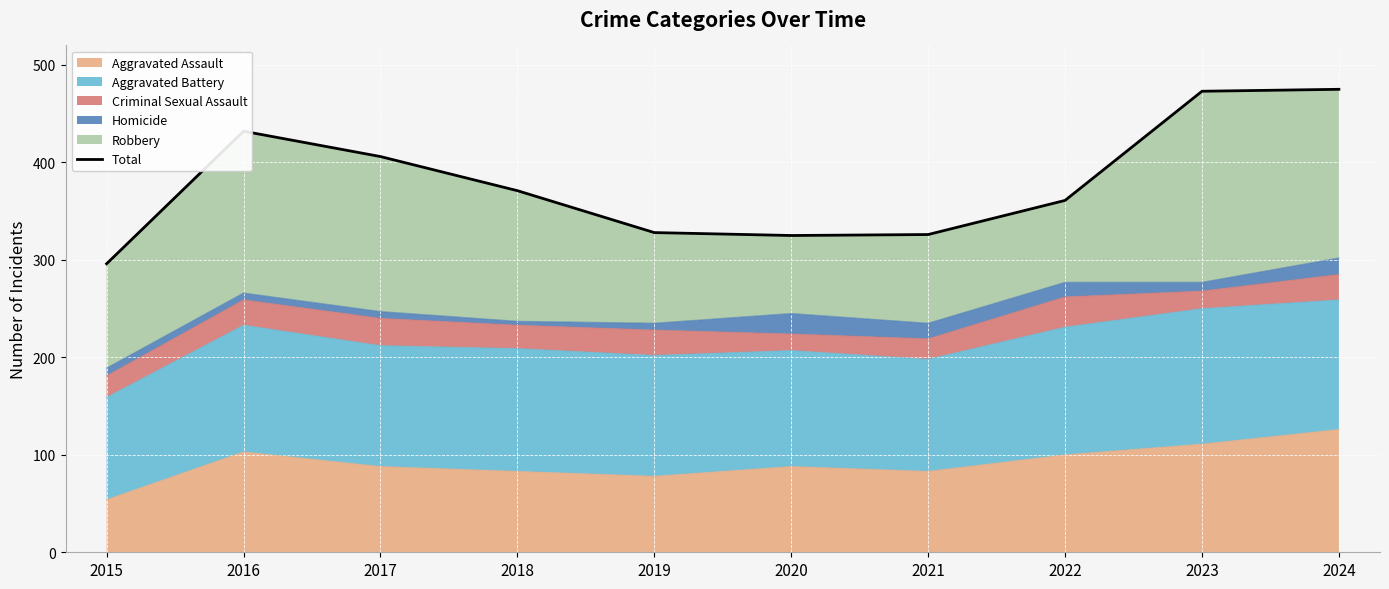

What is the sum of the values at 2020 and 2024?

800